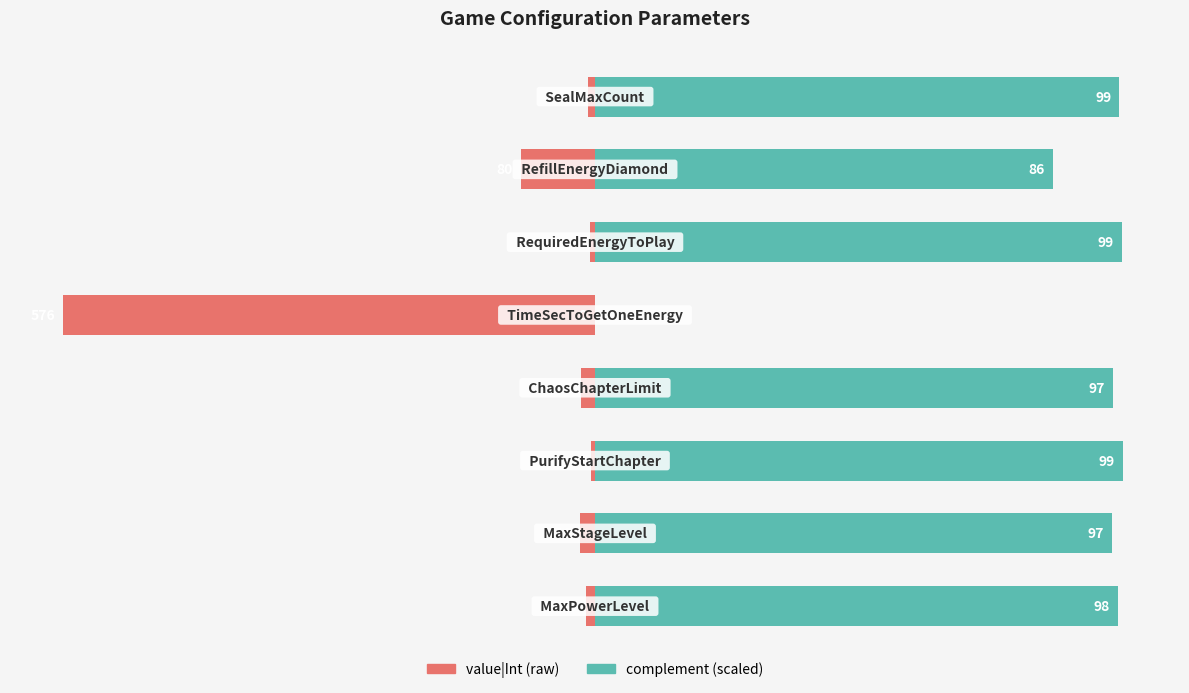

Reading left to right, transcribe all the data shown in this chart.

value|Int: 0=-1.7	1=-2.8	2=-0.7	3=-2.6	4=-100.0	5=-0.9	6=-13.9	7=-1.4
complement: 0=98.3	1=97.2	2=99.3	3=97.4	4=0.0	5=99.1	6=86.1	7=98.6